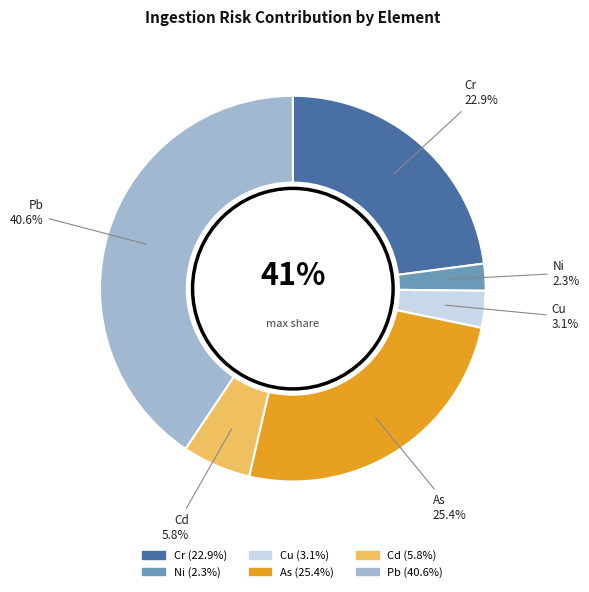

Between Ni and Pb, which is larger?

Pb